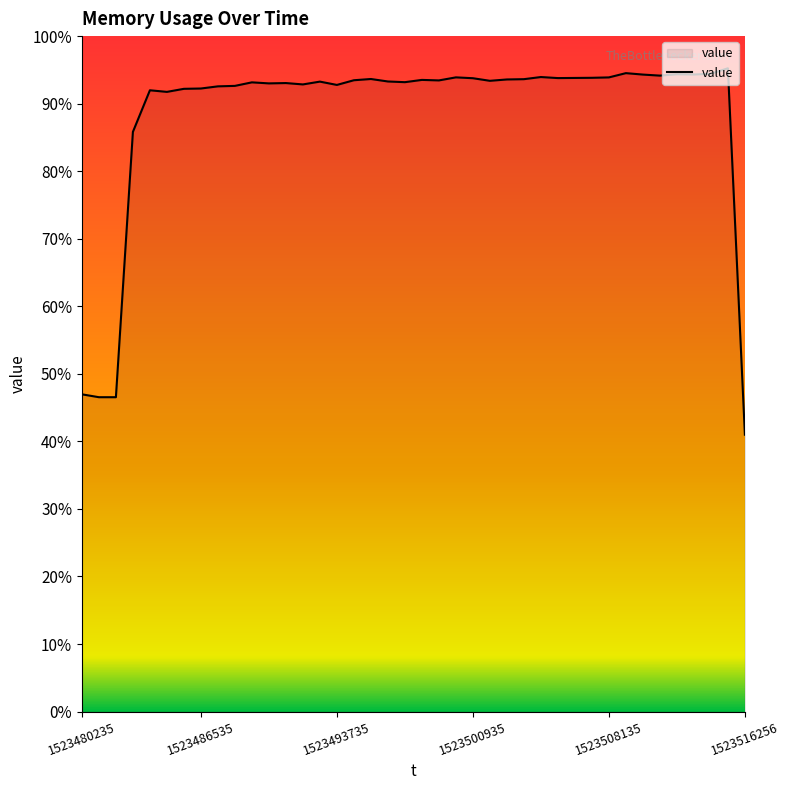

Does the chart display data point markers on the line(s)?

No